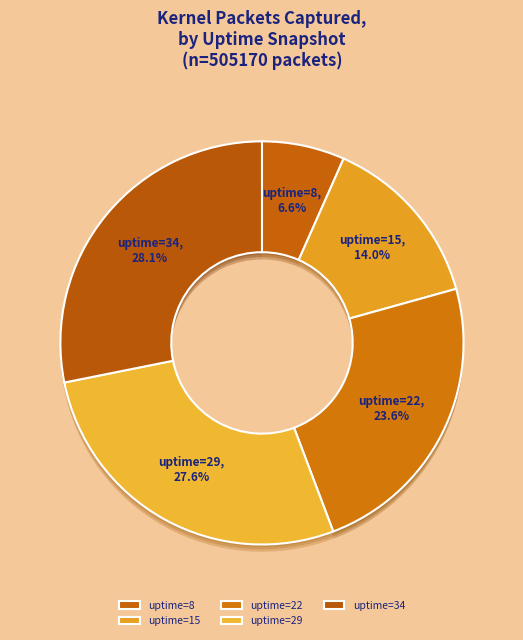

Does uptime=29 represent more than half of the total?

No